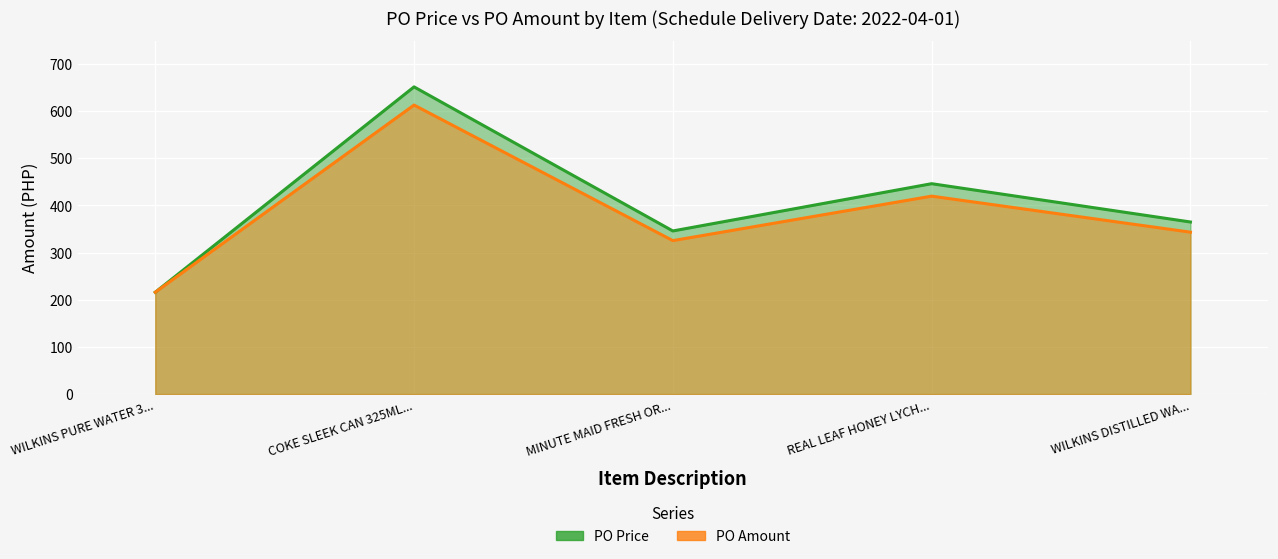

List the series in order of their overall mean, lowest first.

PO Amount, PO Price